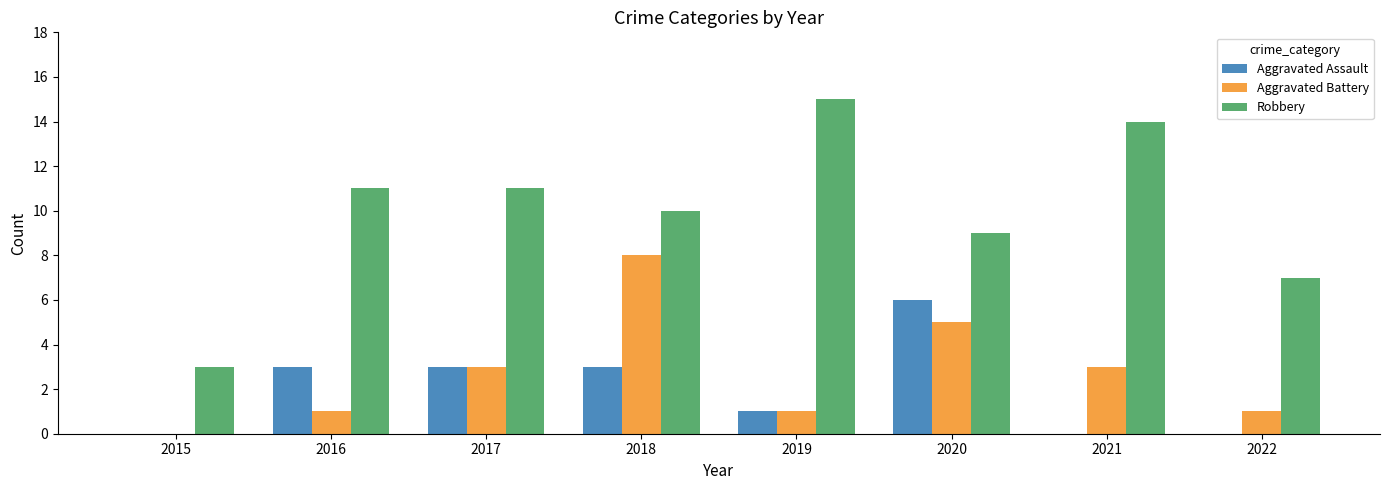

What is the difference between the Aggravated Assault values at 2022 and 2018?

3